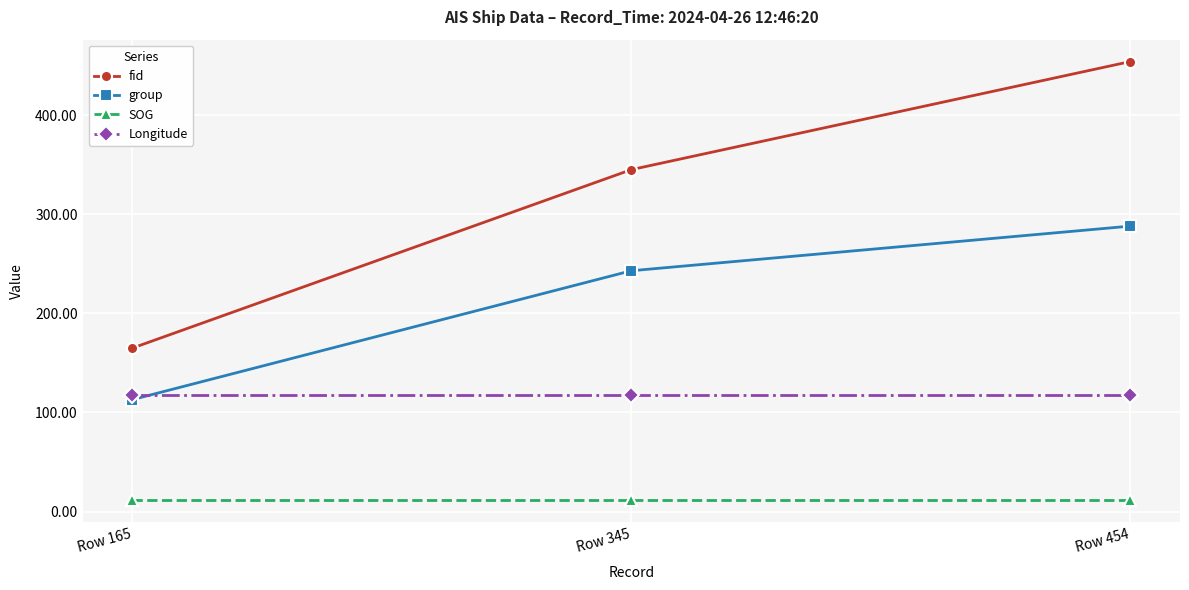

Which series has the largest range (max minus min)?

fid